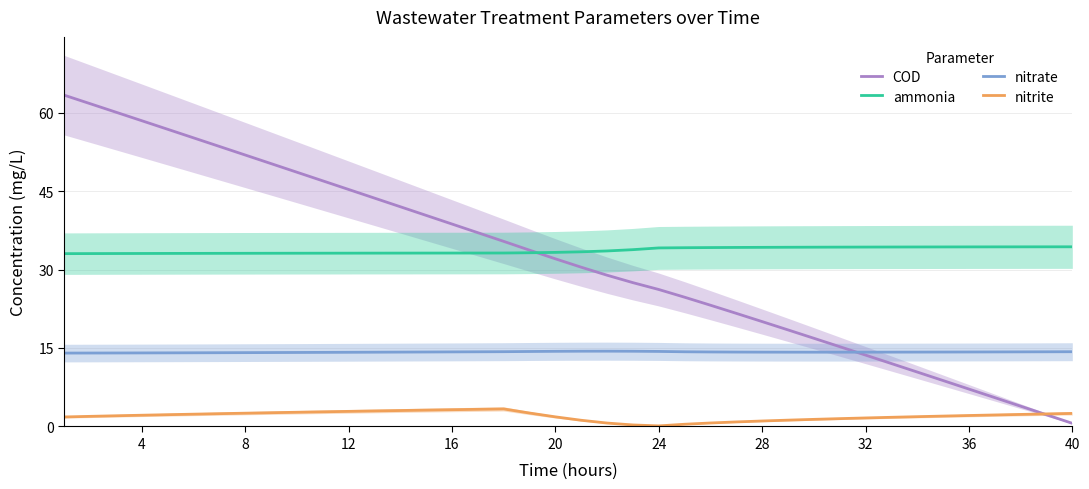

What is the smallest value displayed?

0.1